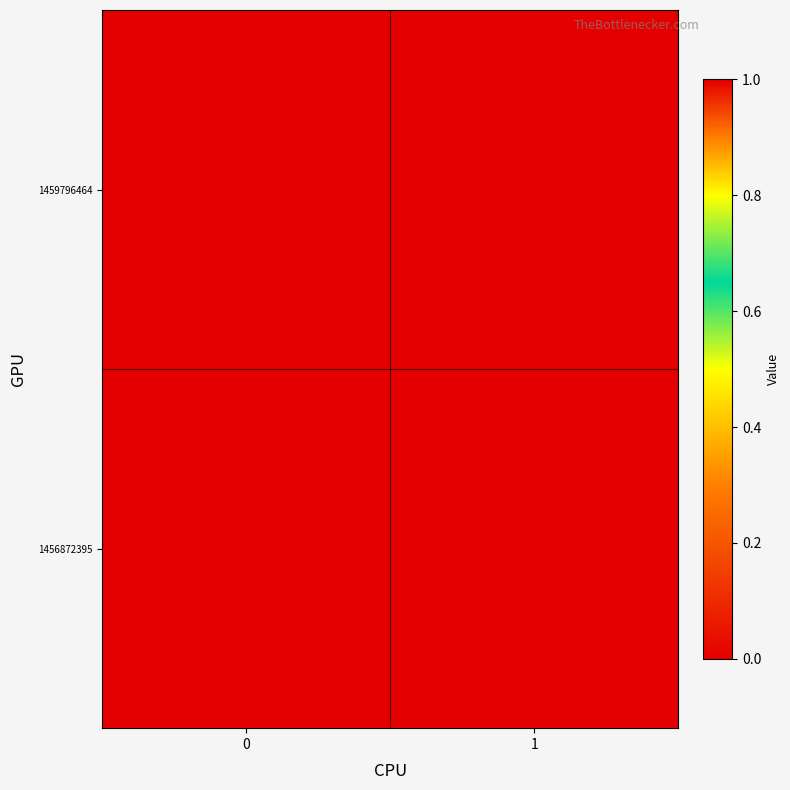

Reading left to right, transcribe all the data shown in this chart.

1456872395: 0=0	1=0
1459796464: 0=0	1=1